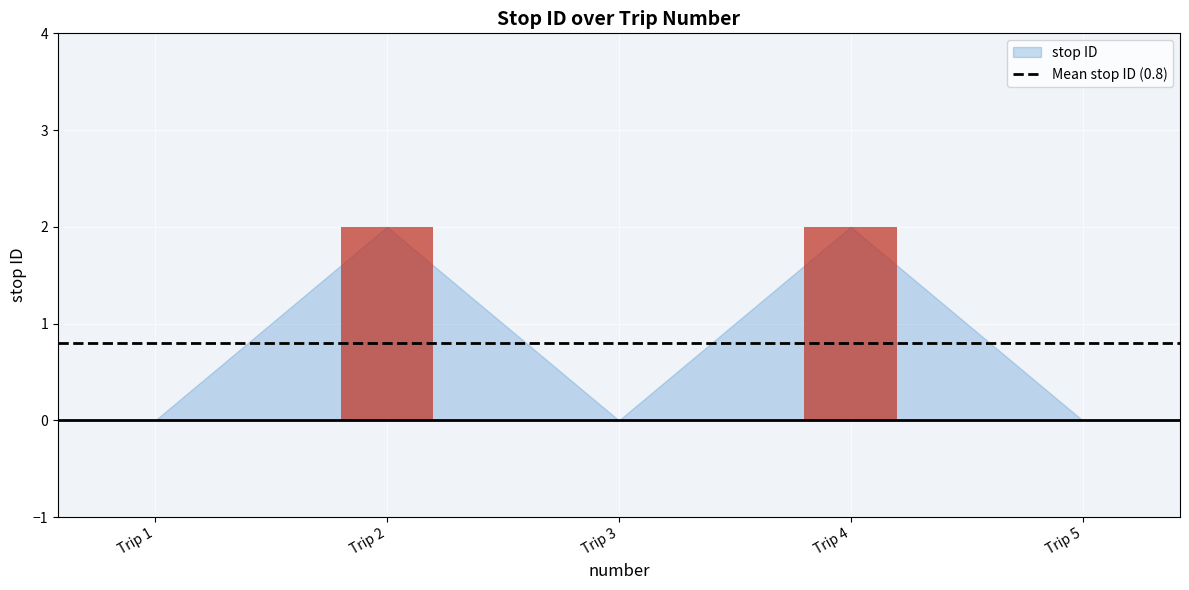

Count the values in the range 0 to 2.

5